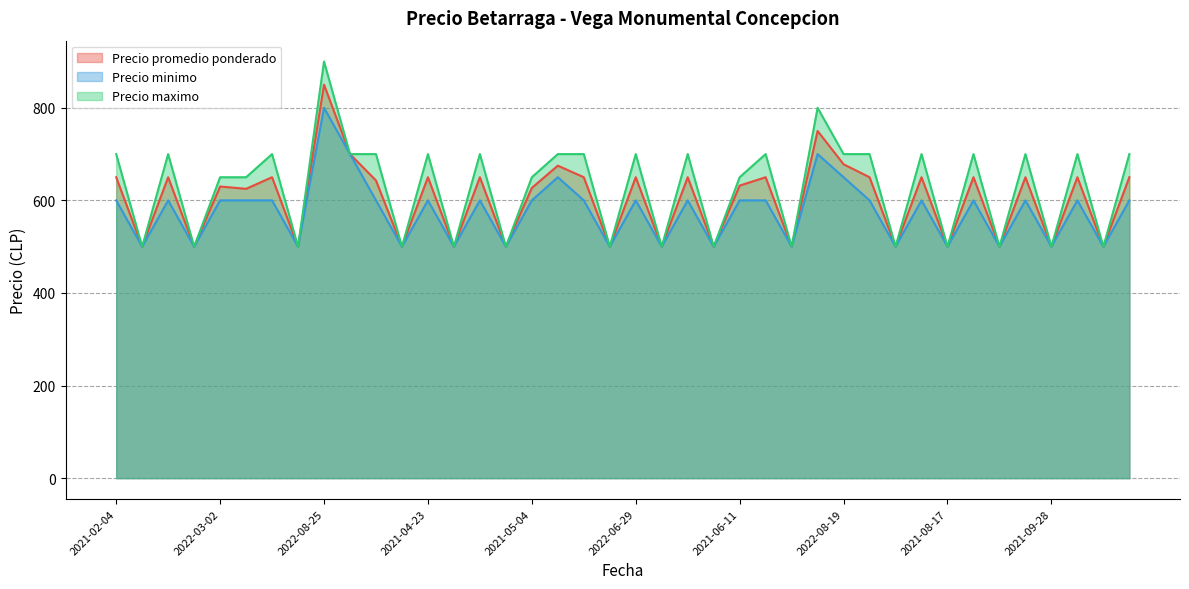

Rank the series by their maximum value, from highest to lowest.

Precio maximo, Precio promedio ponderado, Precio minimo